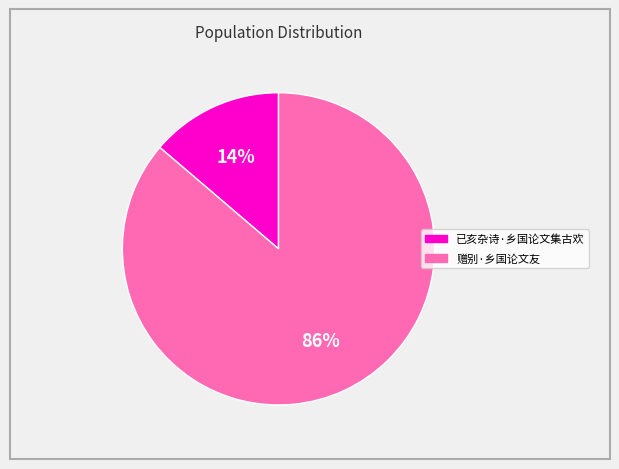

Rank the categories by value from lowest to highest.

已亥杂诗·乡国论文集古欢, 赠别·乡国论文友